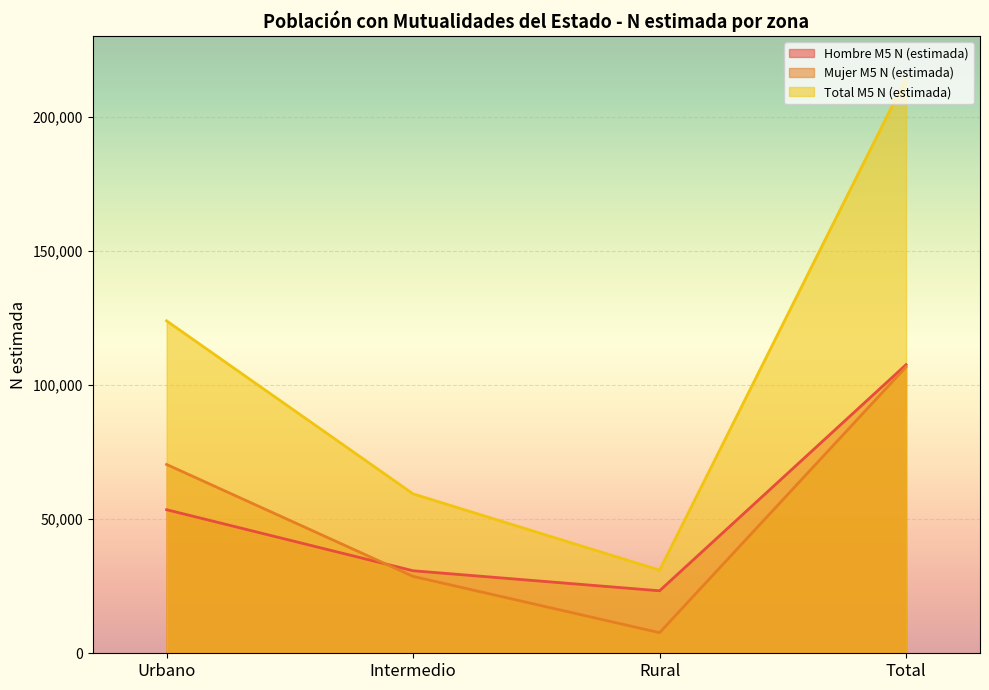

Where is Mujer M5 N (estimada) nearest to the value 57188?

Urbano